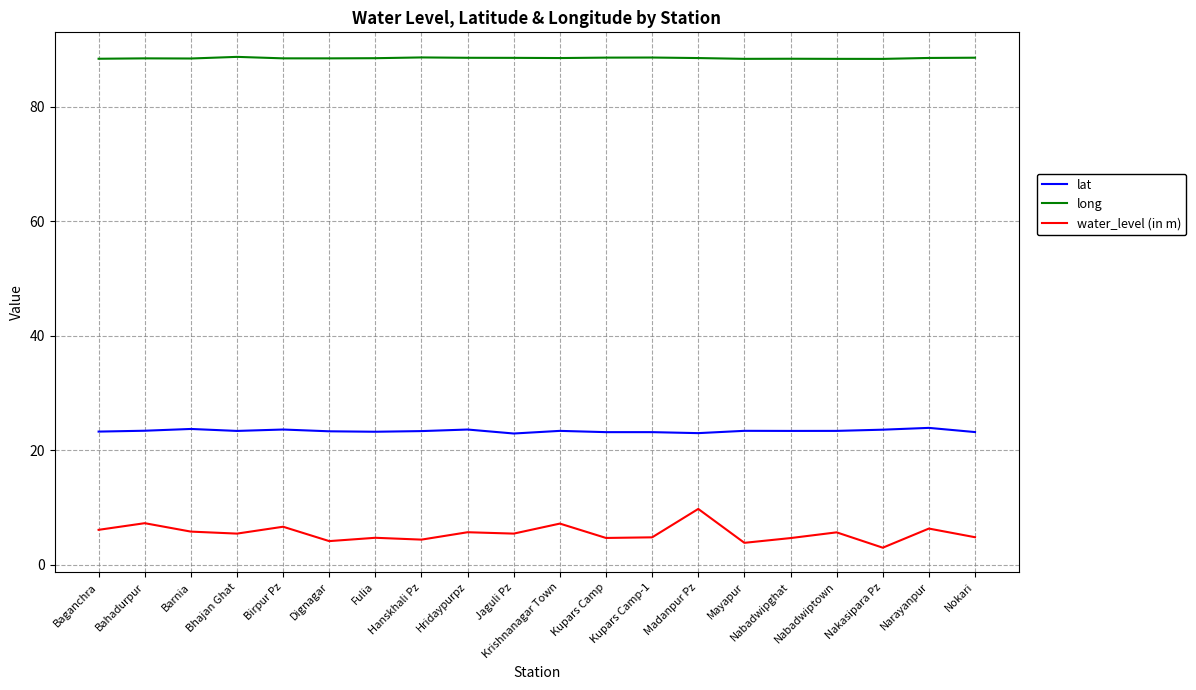

What is the total value across all series at Kupars Camp?

116.4